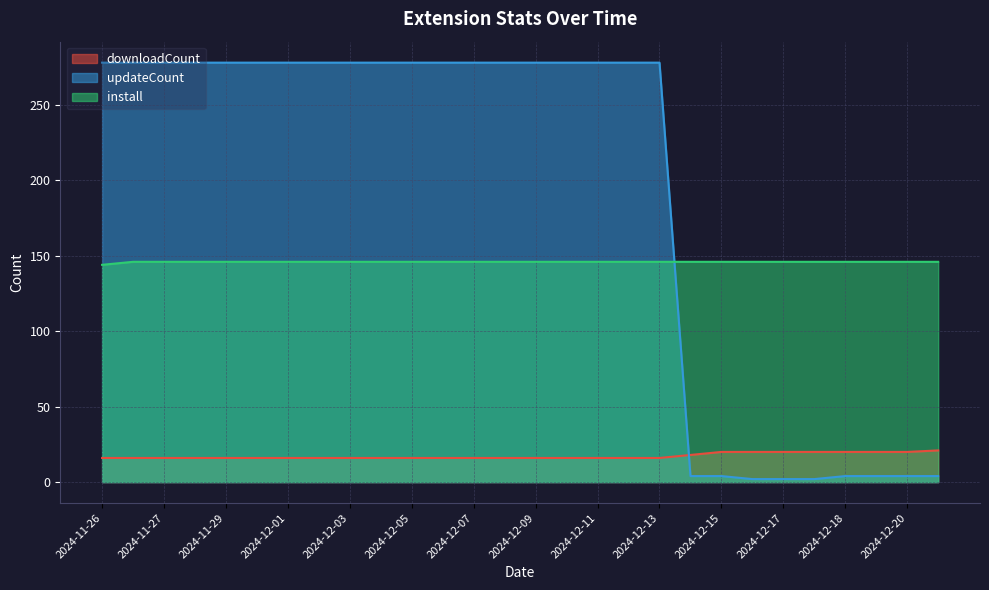

What is the value of the downloadCount point at the 3rd from the left?

16